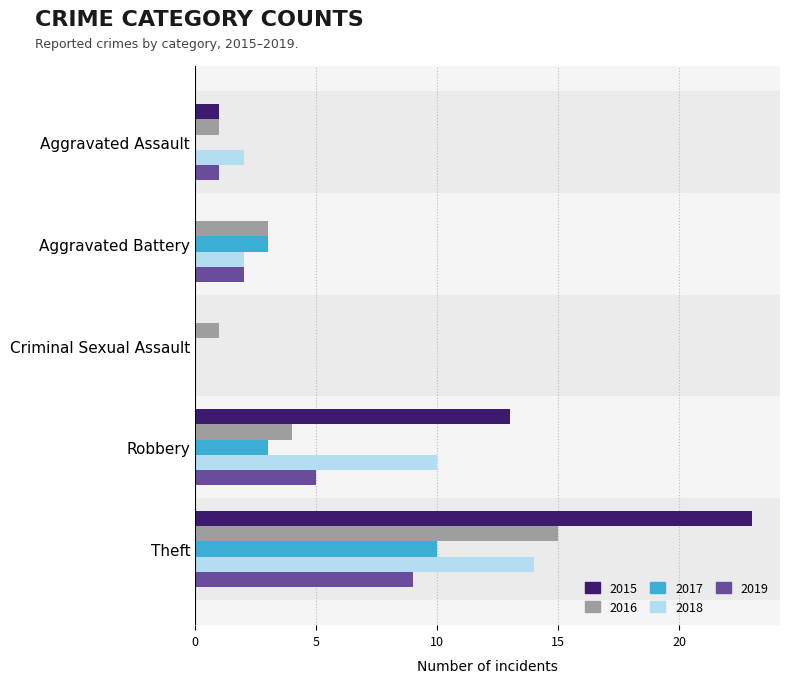

Which series has the largest range (max minus min)?

2015